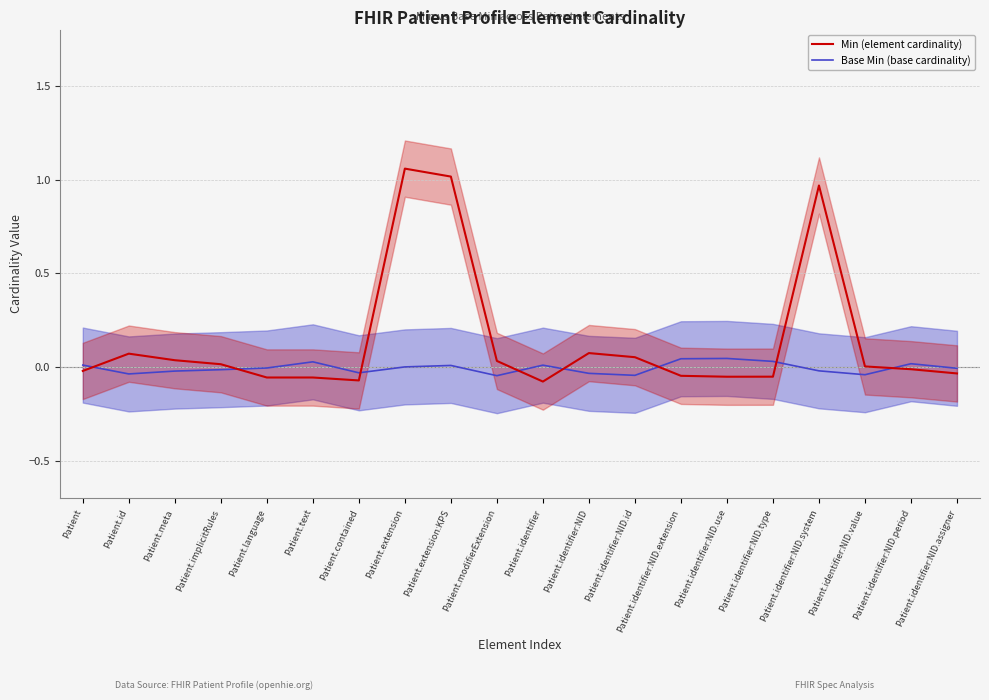

What is the greatest value displayed?

1.1